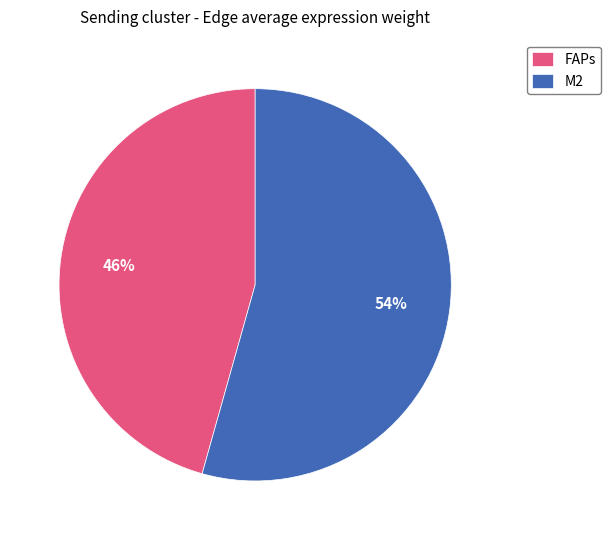

Is the sum of FAPs and M2 greater than half?

Yes